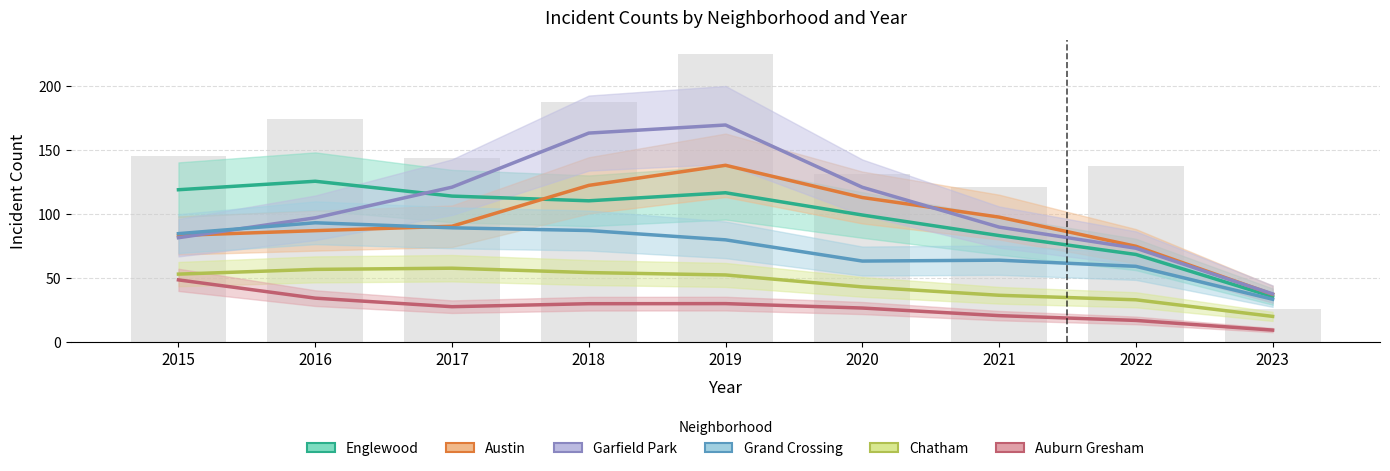

Reading right to left, what are all the values shown in this chart?

Englewood: 2023=35.2	2022=68.1	2021=82.9	2020=98.9	2019=116.3	2018=110.0	2017=113.7	2016=125.3	2015=118.7
Austin: 2023=37.0	2022=74.5	2021=97.3	2020=112.6	2019=137.7	2018=122.1	2017=90.1	2016=86.7	2015=83.0
Garfield Park: 2023=37.2	2022=73.0	2021=89.5	2020=120.6	2019=169.2	2018=162.9	2017=120.7	2016=96.7	2015=81.2
Grand Crossing: 2023=33.1	2022=58.8	2021=63.6	2020=62.9	2019=79.5	2018=86.8	2017=88.9	2016=92.9	2015=84.4
Chatham: 2023=19.7	2022=32.7	2021=36.2	2020=42.8	2019=52.1	2018=54.0	2017=57.4	2016=56.4	2015=52.7
Auburn Gresham: 2023=9.0	2022=16.6	2021=20.3	2020=26.2	2019=29.7	2018=29.6	2017=27.3	2016=34.0	2015=48.2